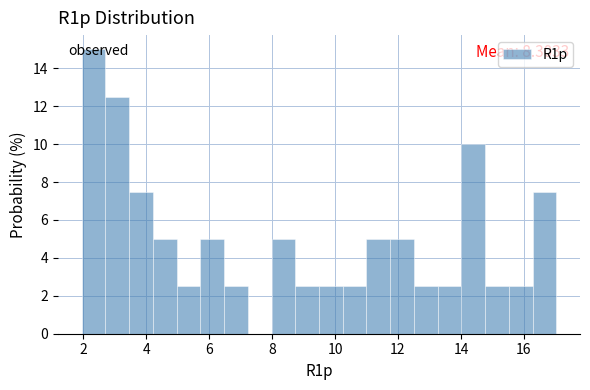

Around what value on the x-axis is the tallest bar? Give the approximate position of its centre, as read against the axis.

2.4